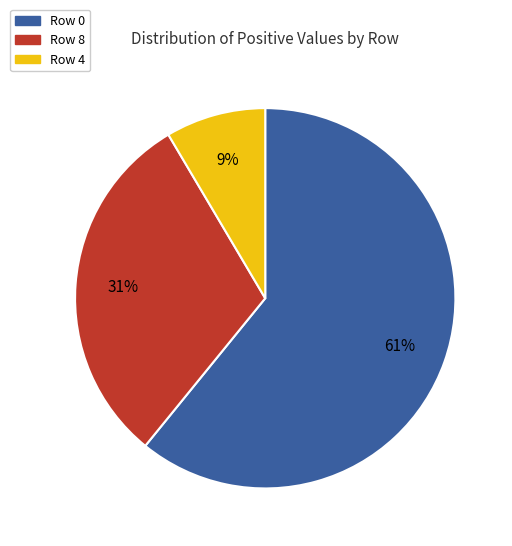

To the nearest percent, what is the combined percentage of Row 0 and Row 4?

69%